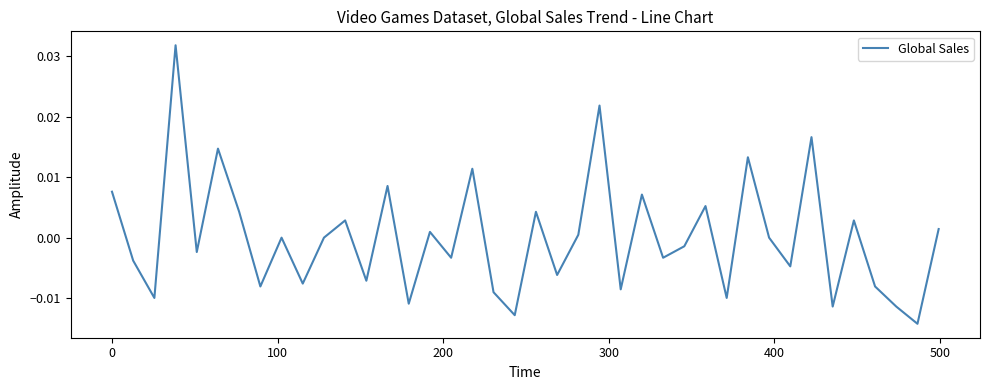

How many lines are shown in the chart?

1